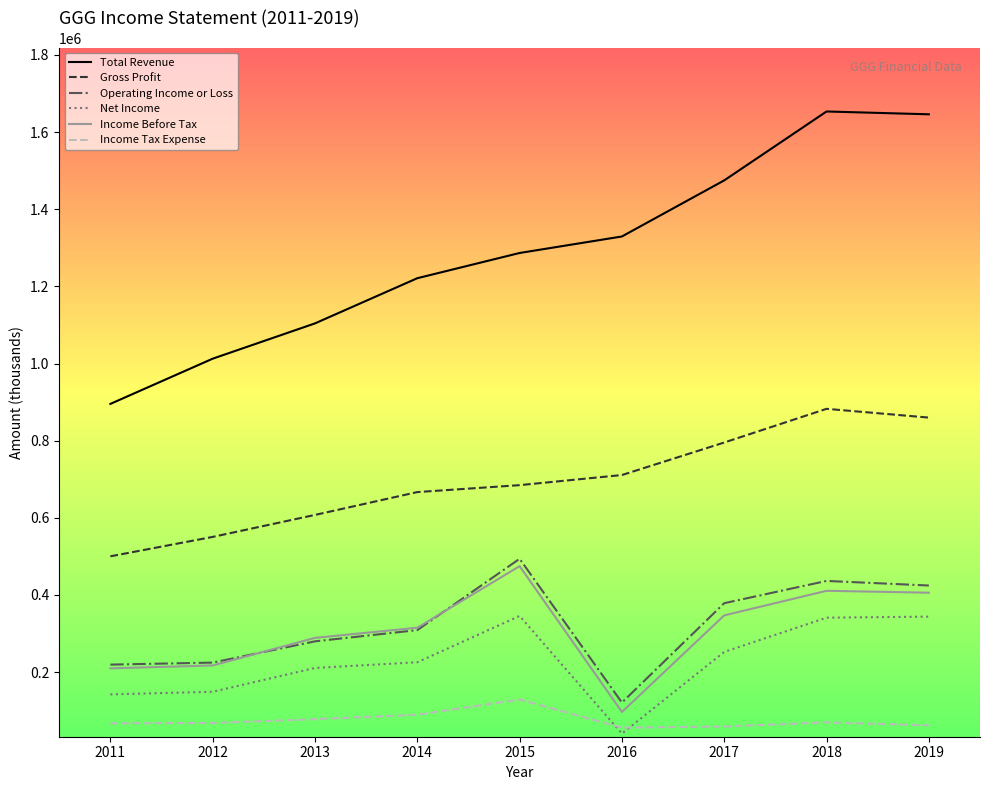

What is the smallest value displayed?

40700